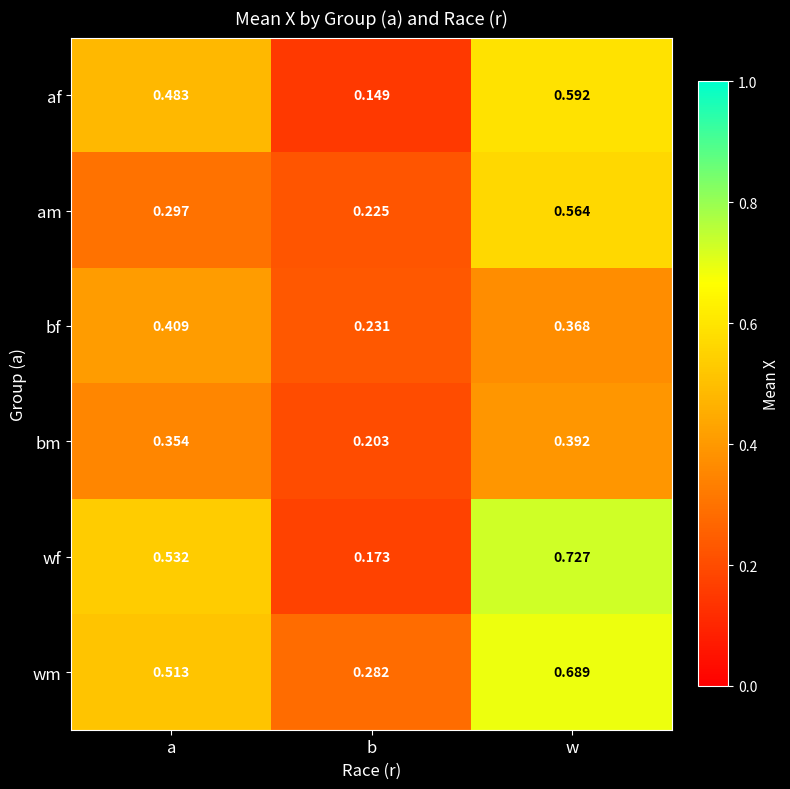

Which series has the widest spread of values?

wf